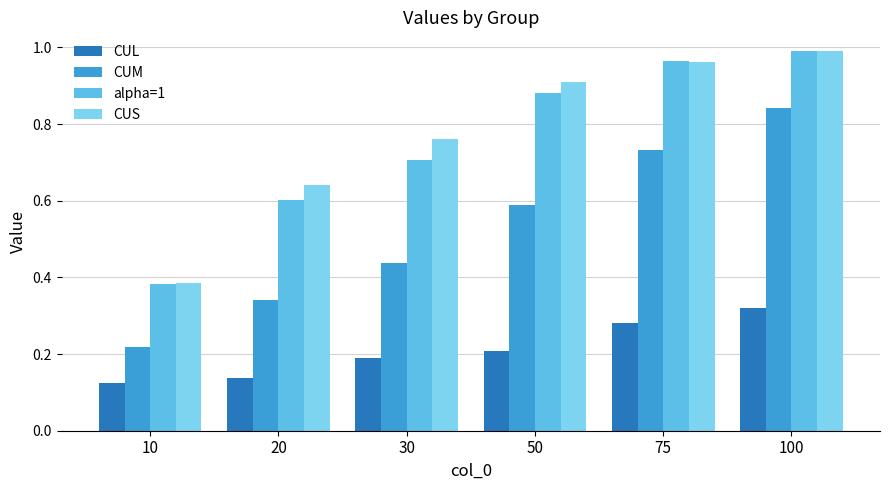

What are all the series names shown in the legend?

CUL, CUM, alpha=1, CUS